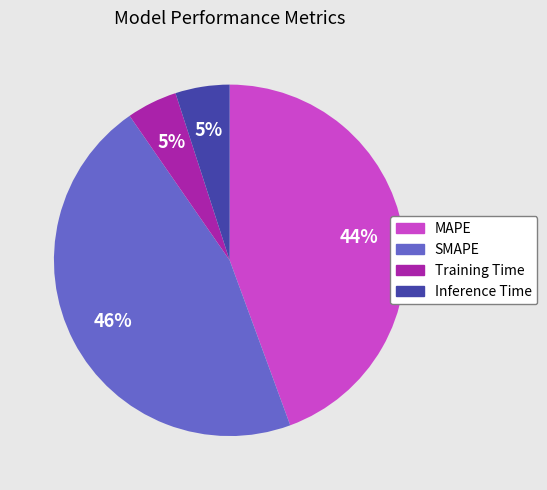

Is the sum of Training Time and MAPE greater than half?

No